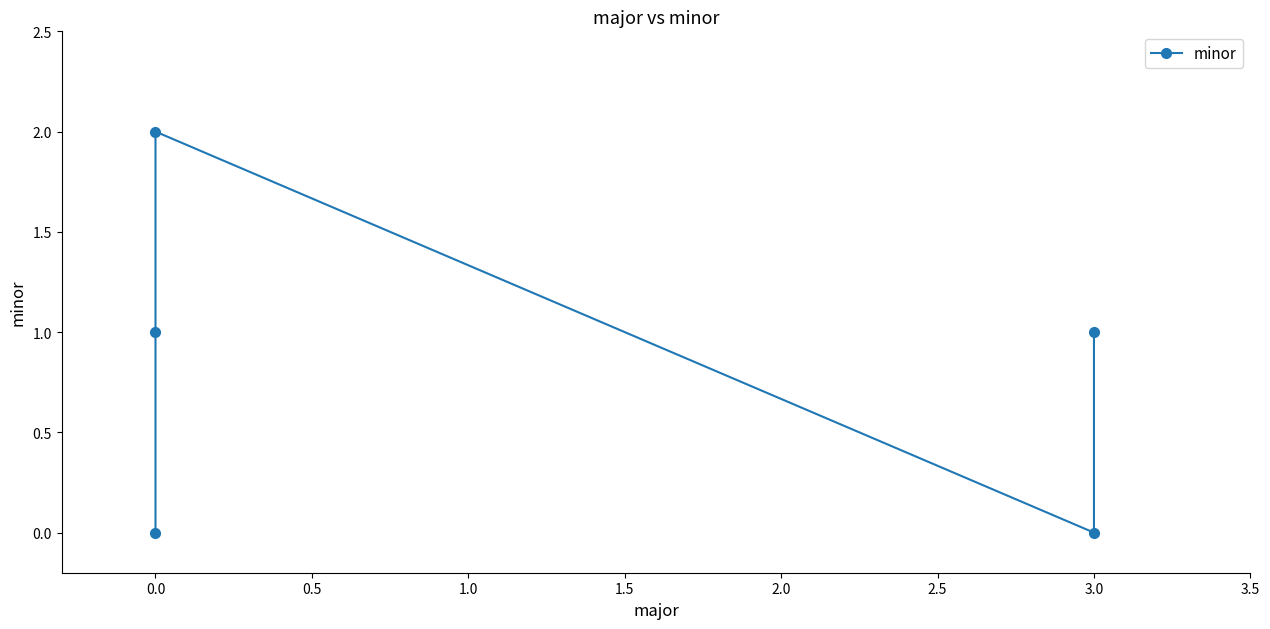

What is the change in value from 0.0 to 3.0?

+1